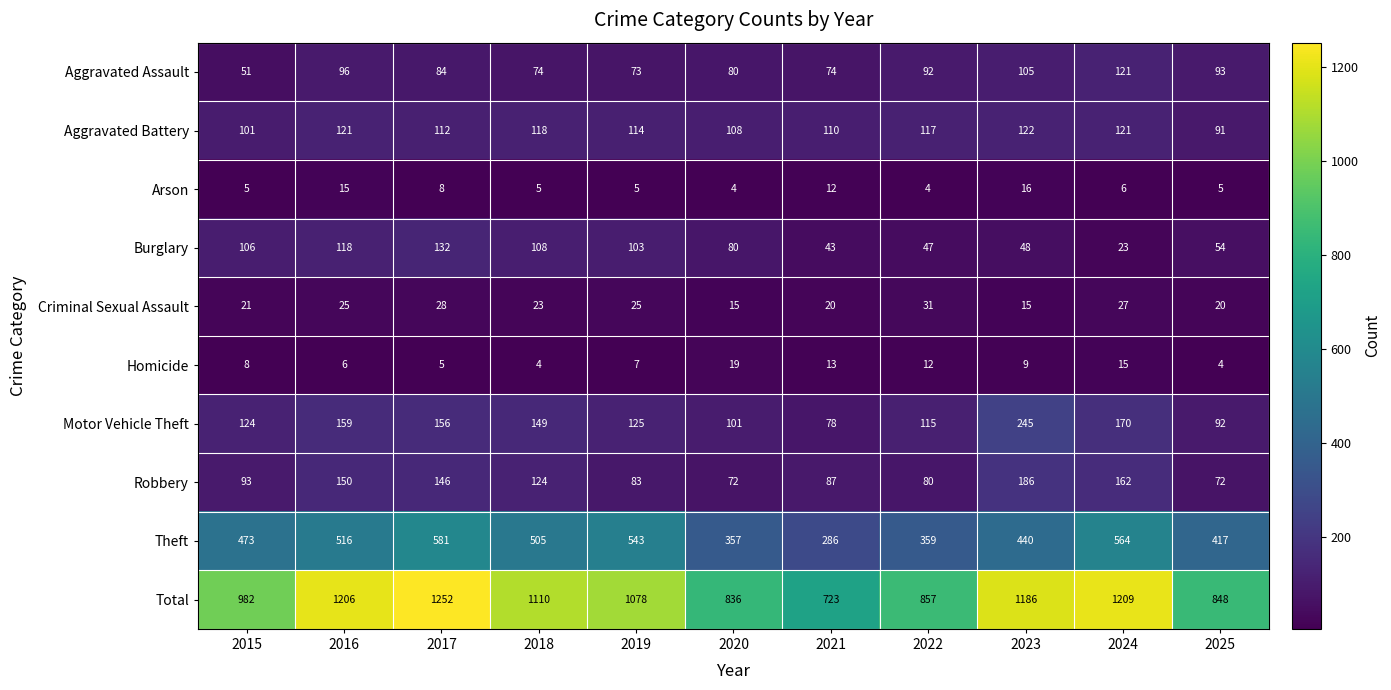

At which category is the sum across all series the highest?

2017